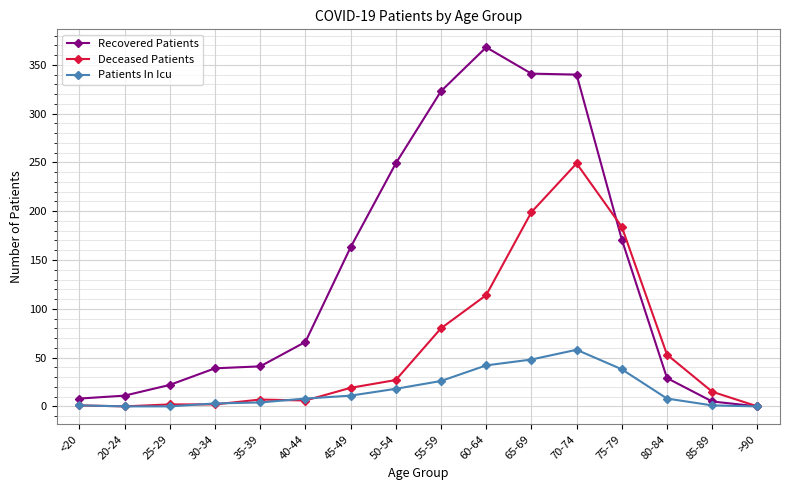

How many lines are shown in the chart?

3